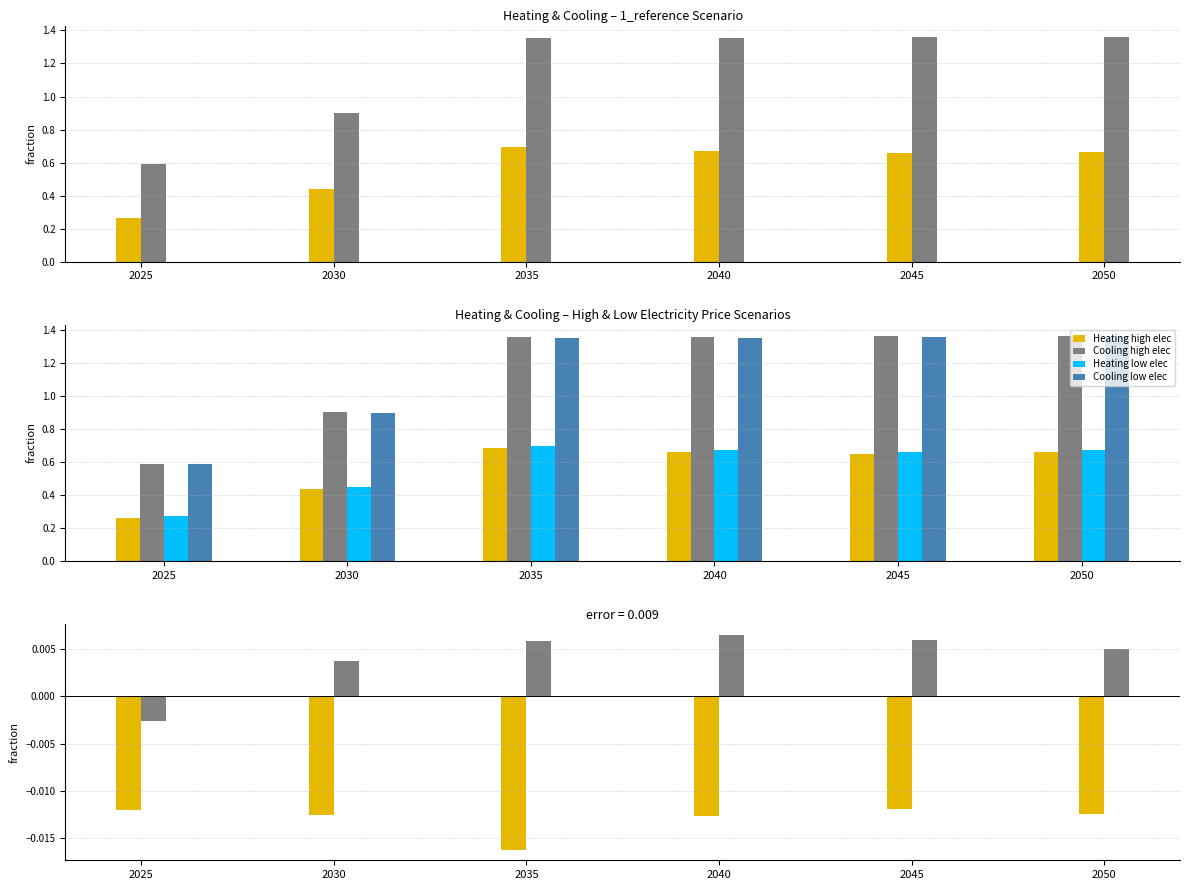

The value of Heating low elec at 2025 is 0.2. True or false?

False